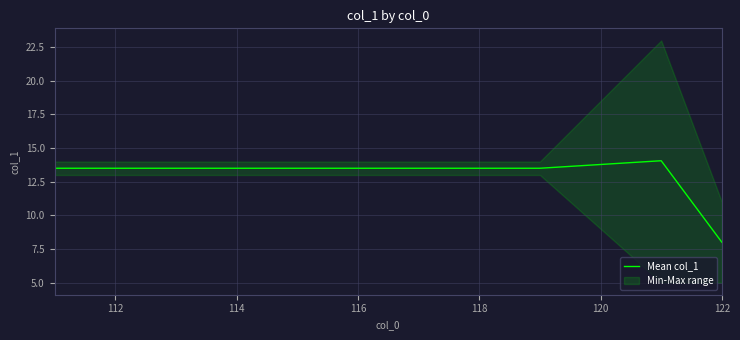

What is the average value?

13.0